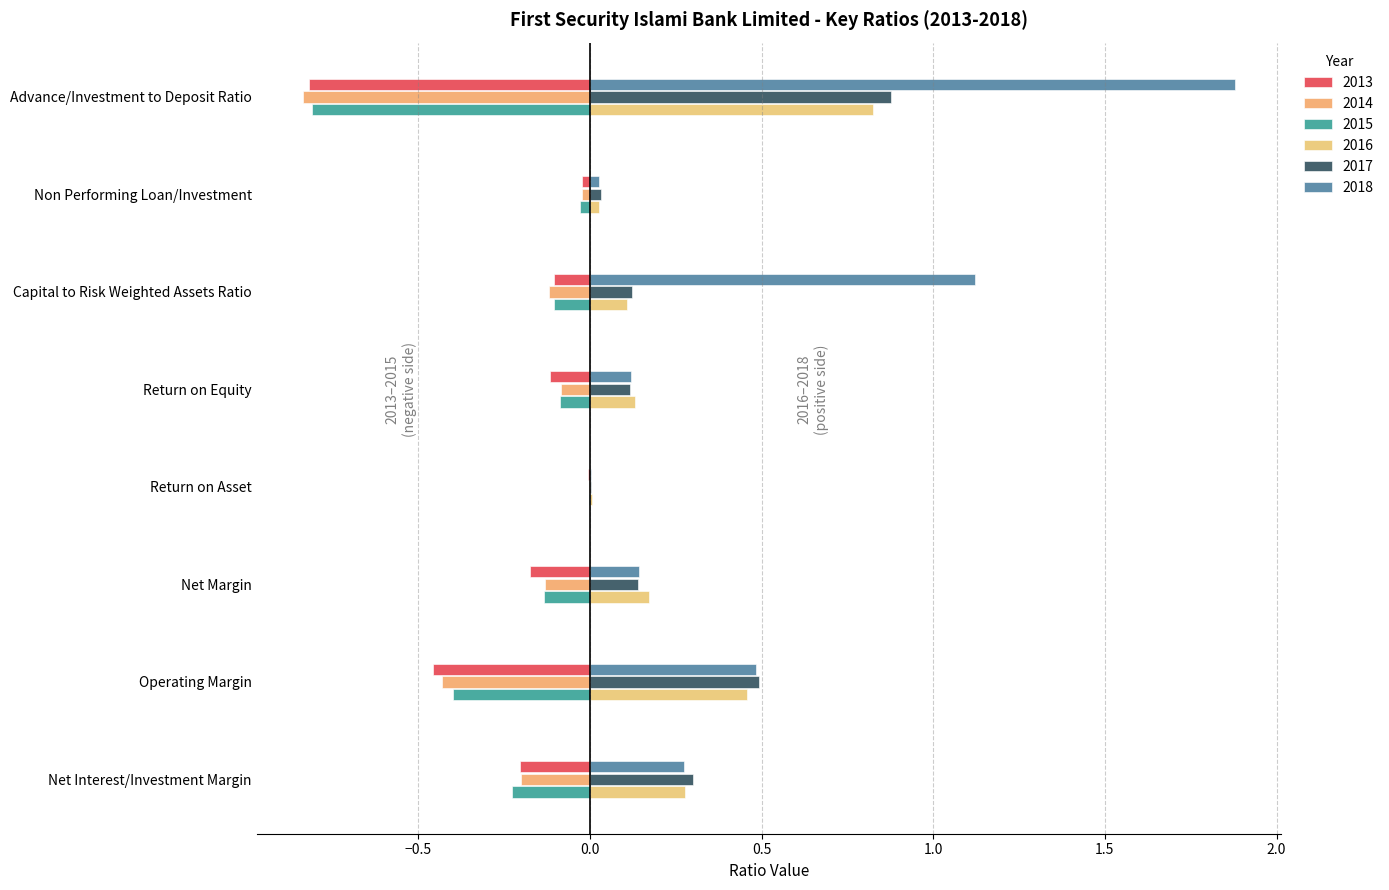

True or false: 2015 has a value of -0.0 at Return on Asset.

False